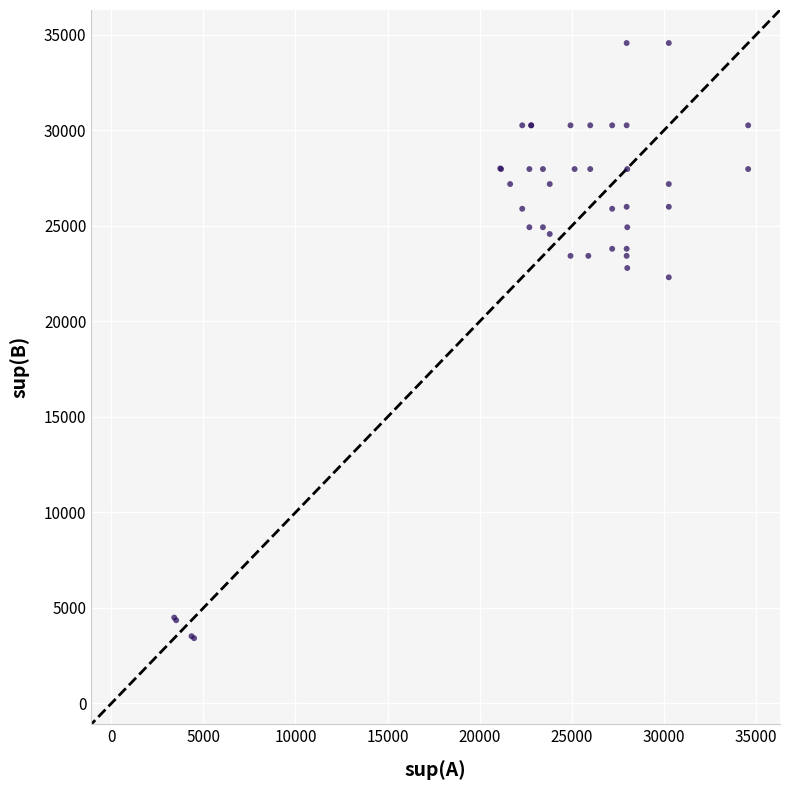

What Y value in the scatter plot is closest to 18995?

22309